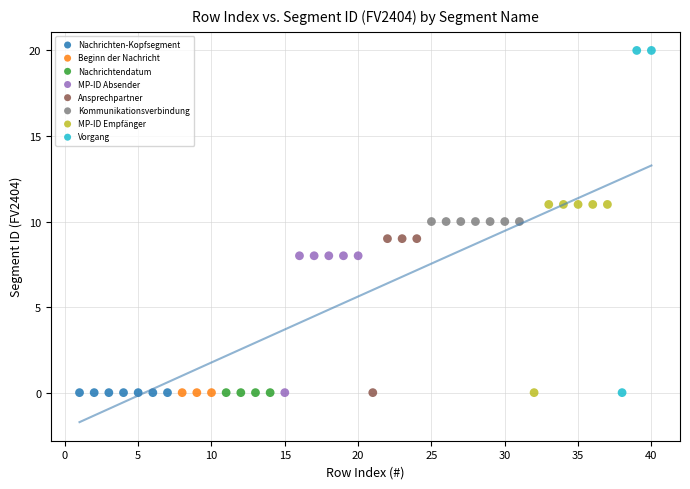

Which series contains the highest Y value?

Vorgang